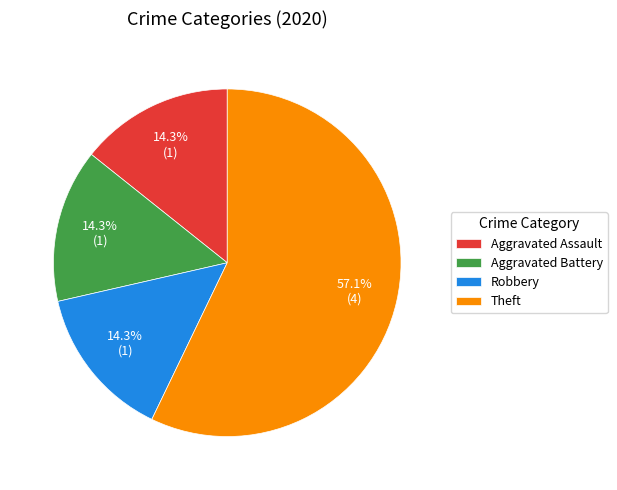

To the nearest percent, what is the difference between the largest and smallest slice percentages?

43%